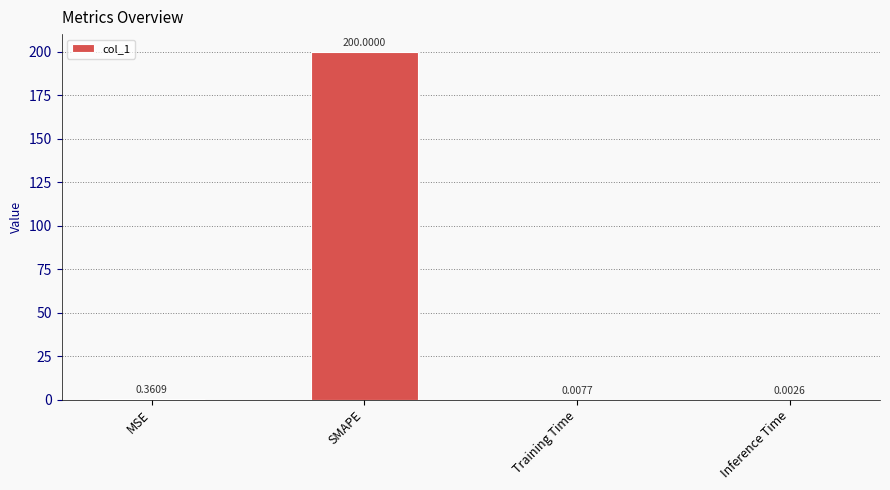

Which category has the highest value across all series?

SMAPE